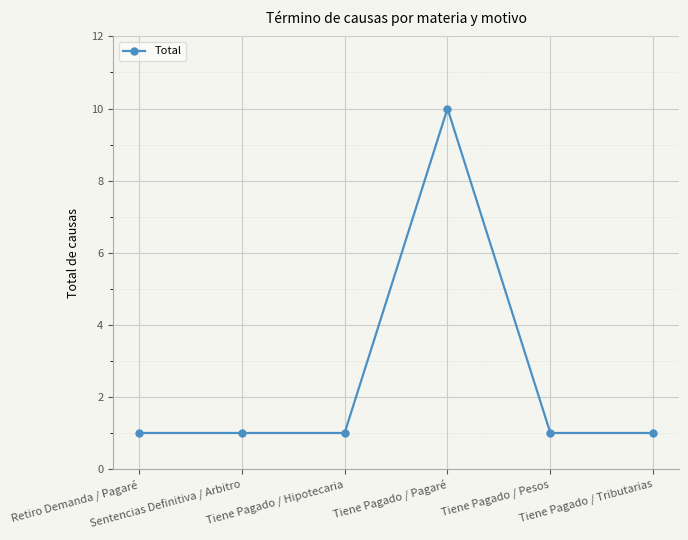

What is the smallest value displayed?

1